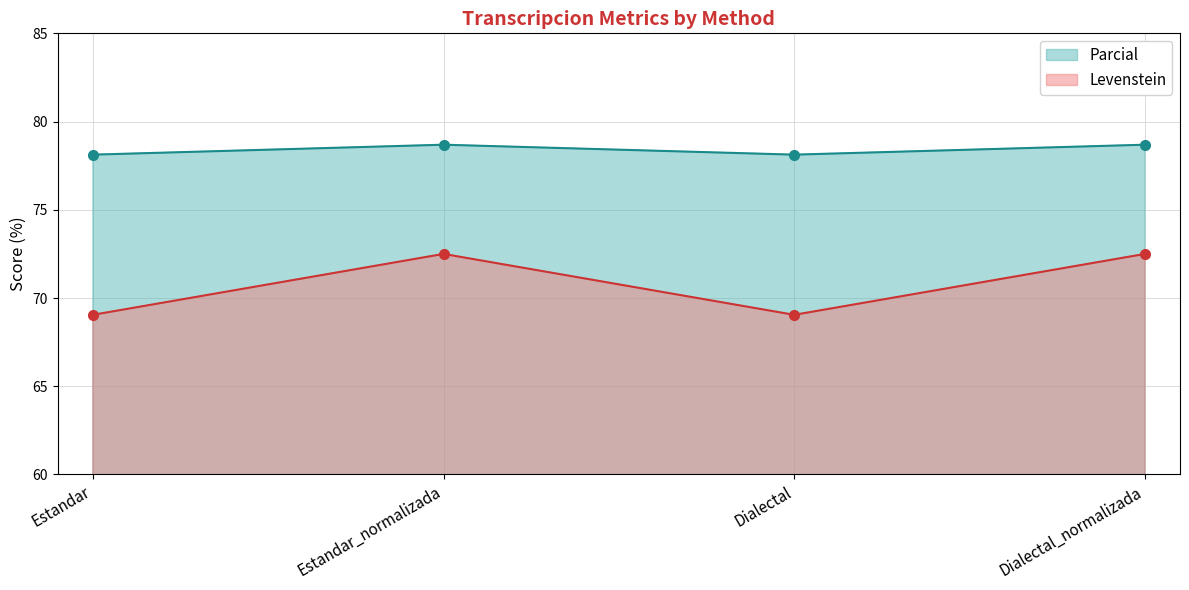

How many data points in Levenstein are above 72?

2